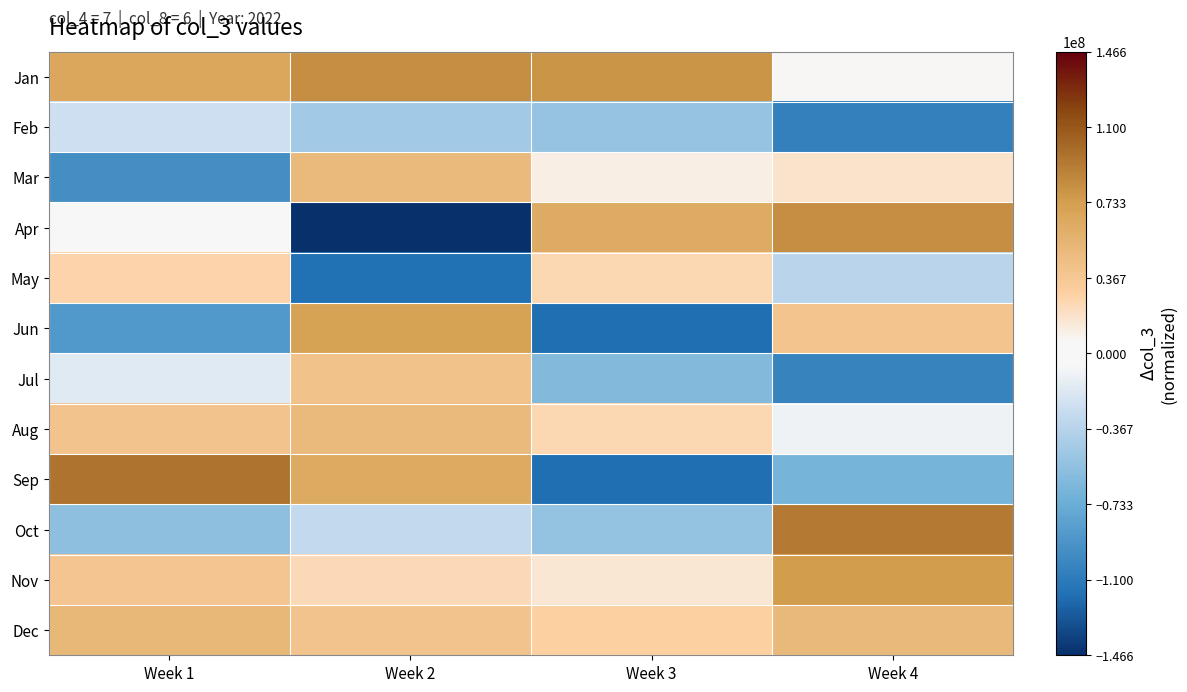

Reading left to right, list all the values displayed in this chart.

Jan: Week 1=66308632.7	Week 2=82341848.7	Week 3=78861712.7	Week 4=5910888.7
Feb: Week 1=-25562847.3	Week 2=-46906695.3	Week 3=-51761799.3	Week 4=-105488391.3
Mar: Week 1=-95072007.3	Week 2=49248560.7	Week 3=10453872.7	Week 4=17681936.7
Apr: Week 1=-5028967.3	Week 2=-146605335.3	Week 3=61875384.7	Week 4=81746152.7
May: Week 1=26686368.7	Week 2=-116081295.3	Week 3=24888144.7	Week 4=-34722319.3
Jun: Week 1=-87279823.3	Week 2=70756120.7	Week 3=-117196871.3	Week 4=40082336.7
Jul: Week 1=-16509527.3	Week 2=41632256.7	Week 3=-61804807.3	Week 4=-103255047.3
Aug: Week 1=40152408.7	Week 2=48400080.7	Week 3=25031512.7	Week 4=-9226671.3
Sep: Week 1=95501536.7	Week 2=63360320.7	Week 3=-117592375.3	Week 4=-67500199.3
Oct: Week 1=-55037343.3	Week 2=-30862167.3	Week 3=-53229007.3	Week 4=92713096.7
Nov: Week 1=38169040.7	Week 2=23971040.7	Week 3=15082040.7	Week 4=74304040.7
Dec: Week 1=51502040.7	Week 2=40391040.7	Week 3=29280040.7	Week 4=50391040.7